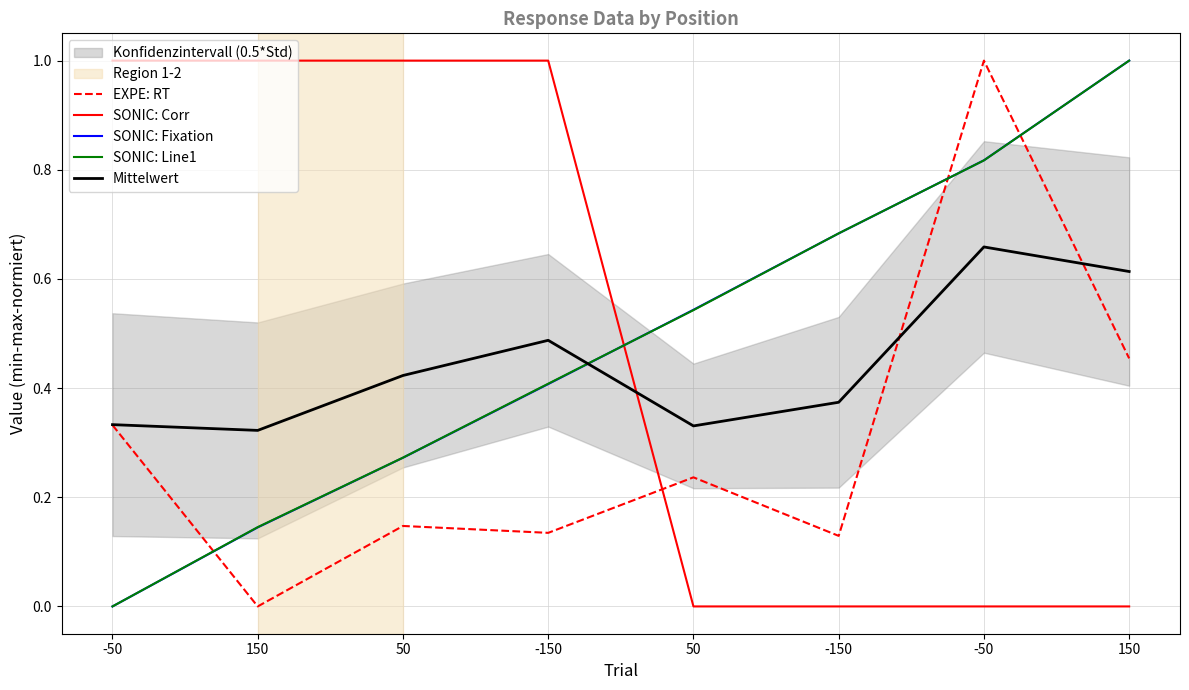

The value of EXPE: RT at 150 is 0.0. True or false?

True